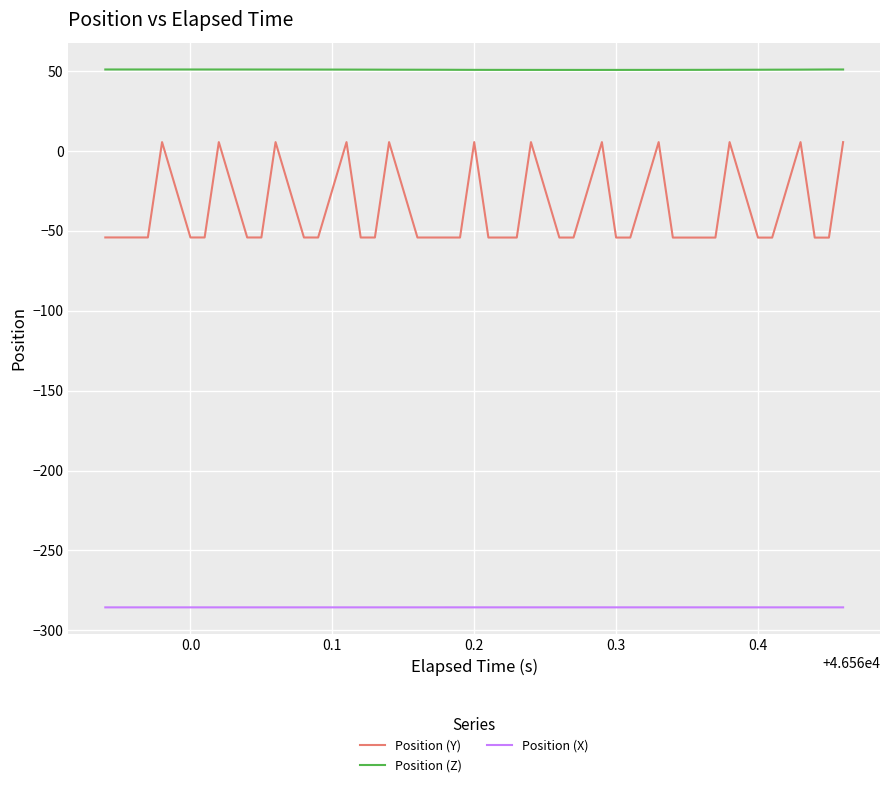

Rank the series by their maximum value, from lowest to highest.

Position (X), Position (Y), Position (Z)